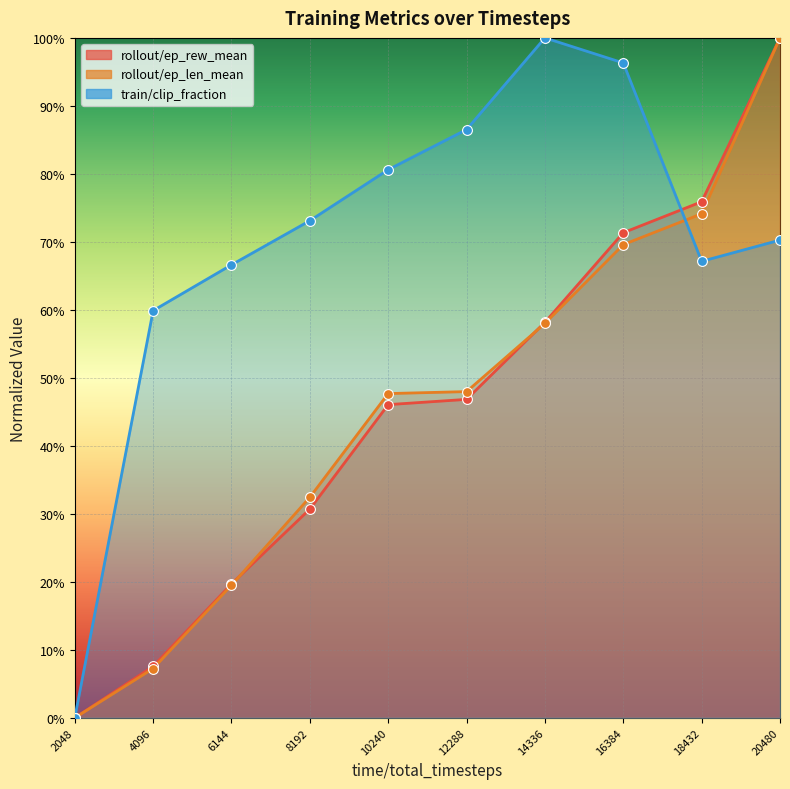

Which series has the widest spread of Y values?

rollout/ep_rew_mean